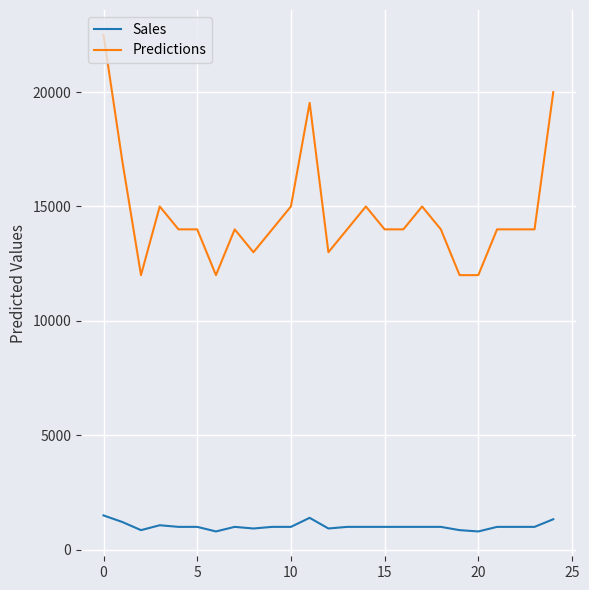

Which series has the largest total across all categories?

Predictions